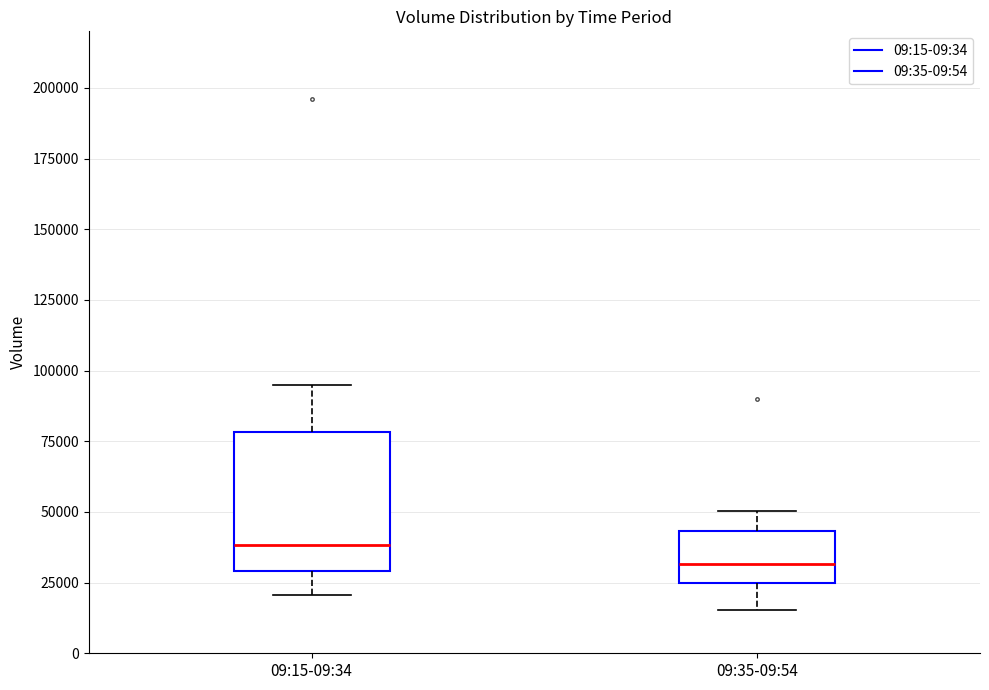

Reading left to right, transcribe this box plot: for each box, give where its median line is, the range the box spans, and where its two whiskers end, as read against the y-axis. The values are not printed on the chart, so give them approximately, as read against the axis.

09:15-09:34: median 40000, box 30000 to 80000, whiskers 20000 to 95000
09:35-09:54: median 30000, box 25000 to 45000, whiskers 15000 to 50000